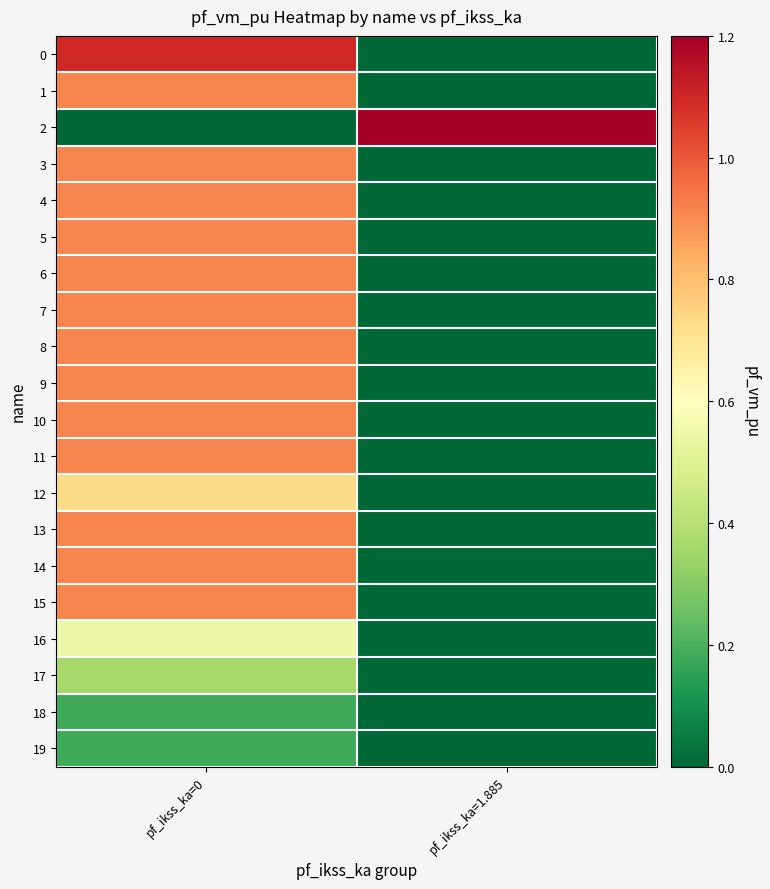

At pf_ikss_ka=1.885, list the series in order from smallest to largest.

0, 1, 3, 4, 5, 6, 7, 8, 9, 10, 11, 12, 13, 14, 15, 16, 17, 18, 19, 2